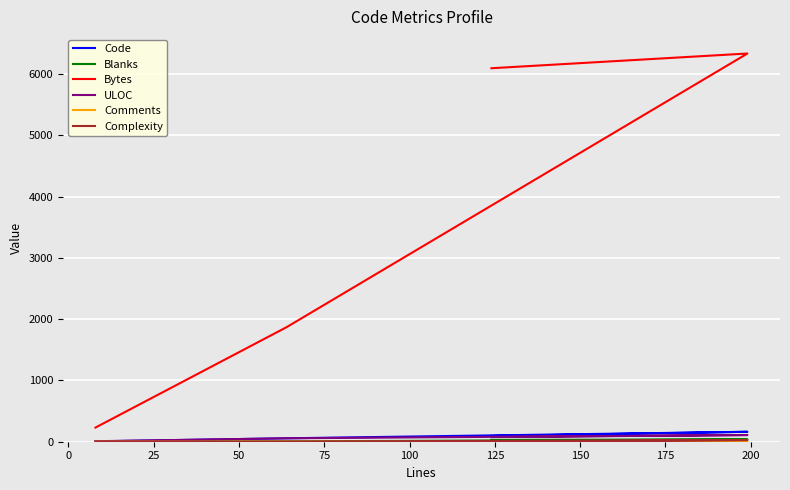

What is the maximum value for Code?

162